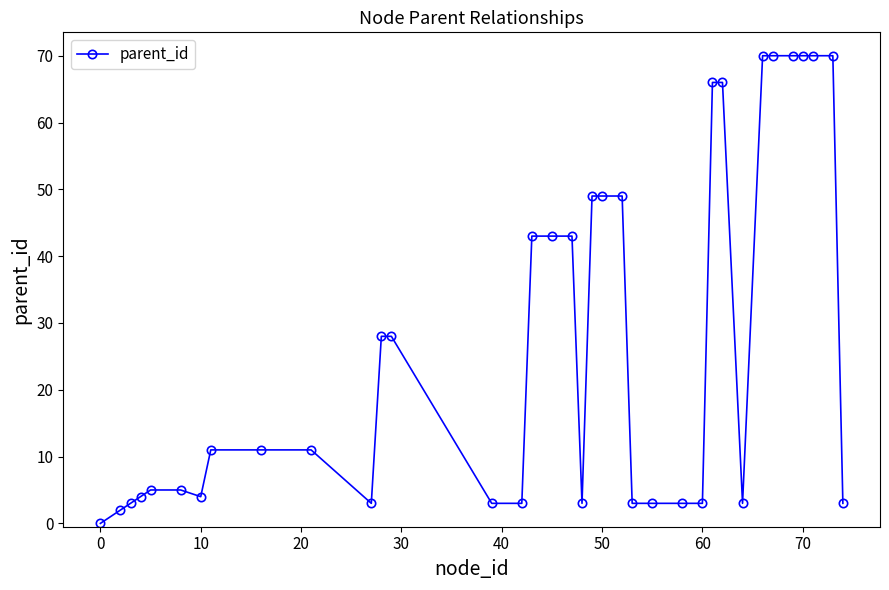

Count the number of data series in this chart.

1